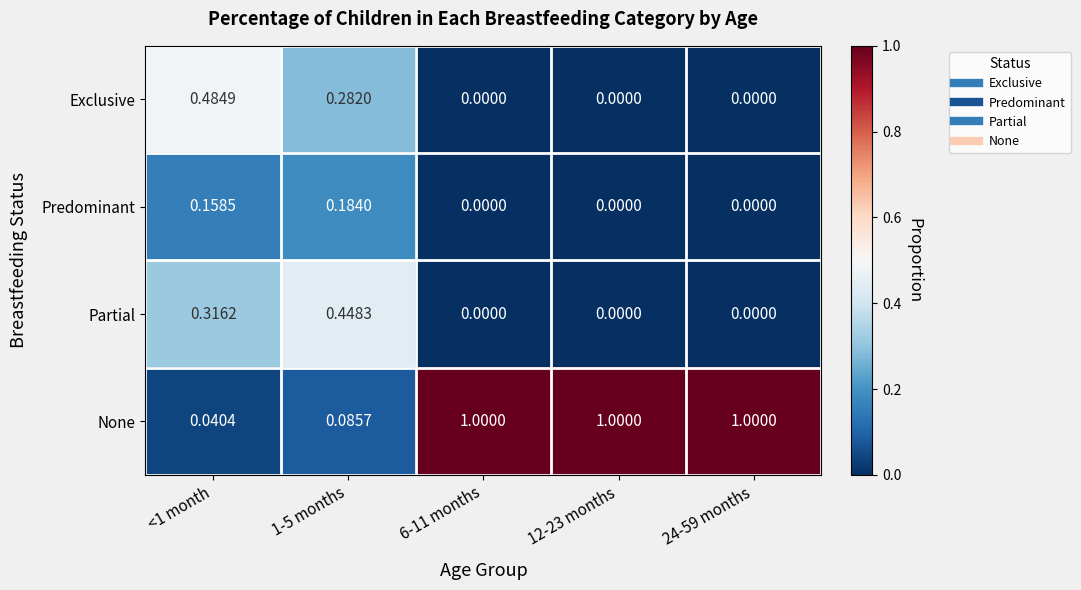

Which series has the largest range (max minus min)?

None